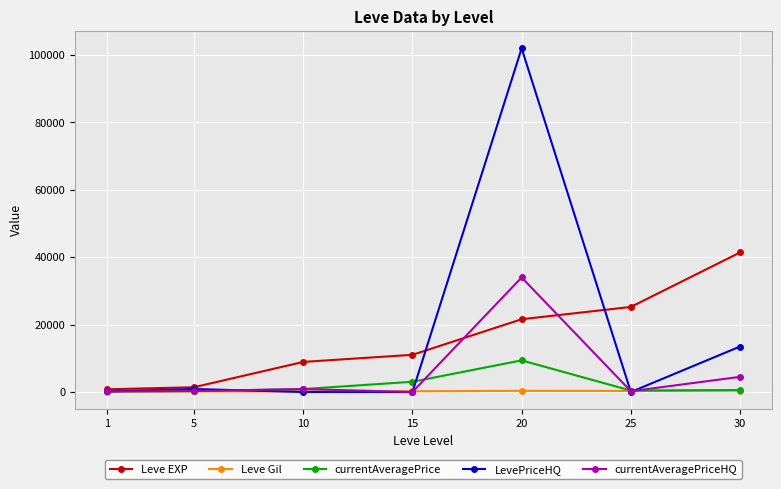

True or false: currentAveragePriceHQ has more than 0 interior local peaks.

True